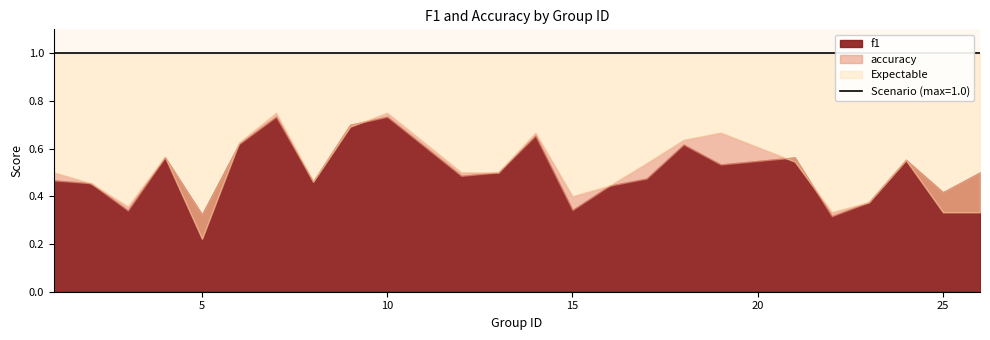

True or false: accuracy and f1 cross at least once.

True